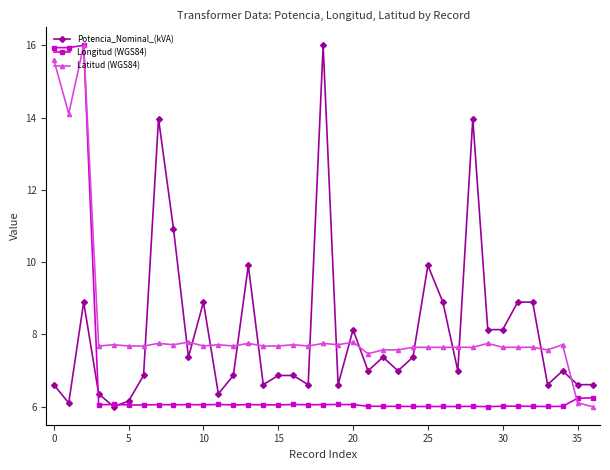

True or false: Latitud (WGS84) has more than 0 interior local peaks.

True